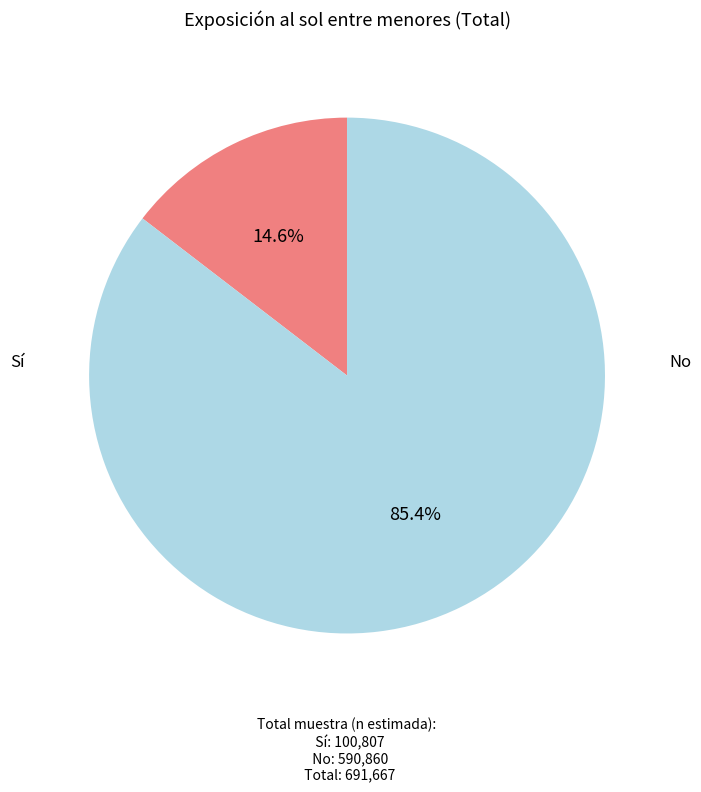

Does any single category account for the majority?

Yes